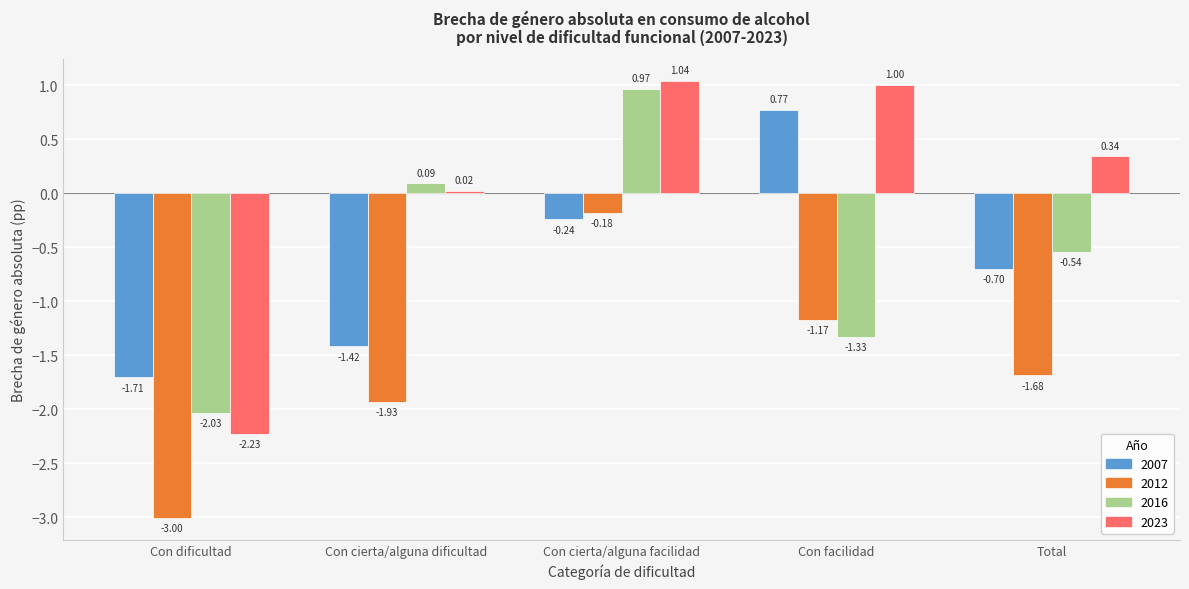

Between Con dificultad and Con facilidad, which series saw the biggest shift?

2023